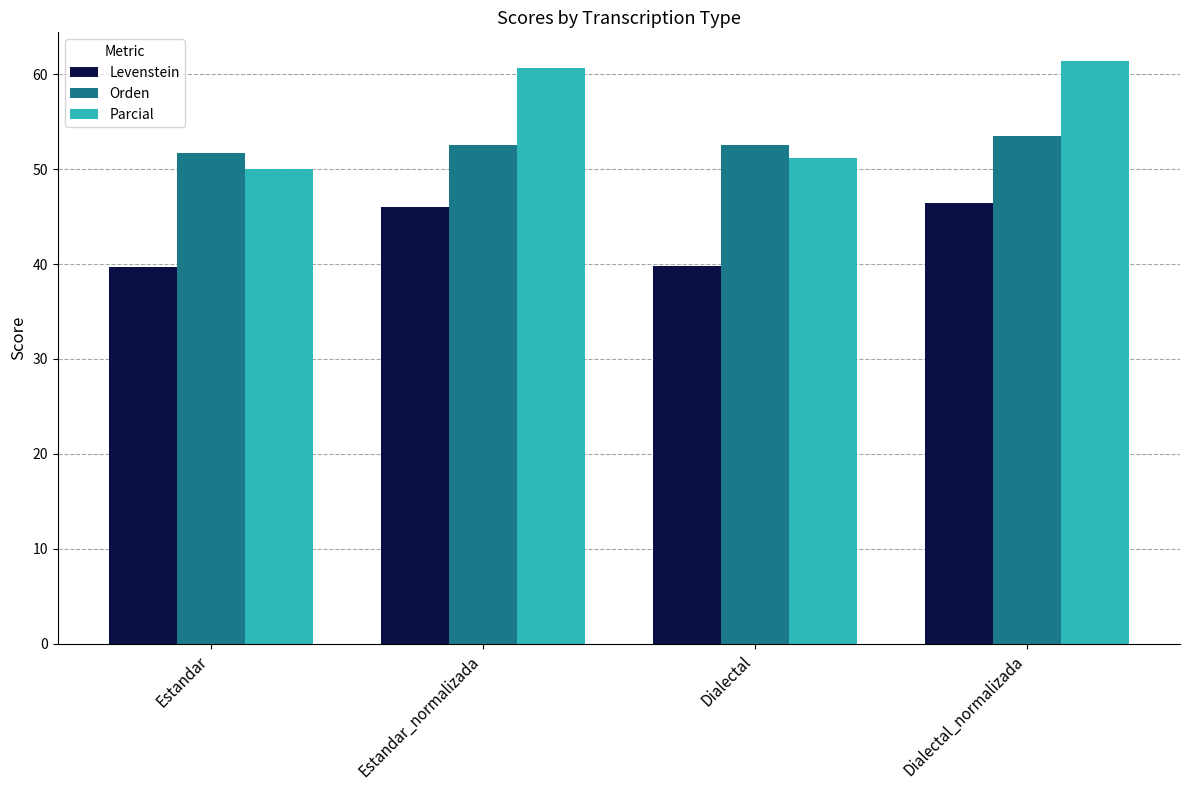

Which series has the widest spread of values?

Parcial